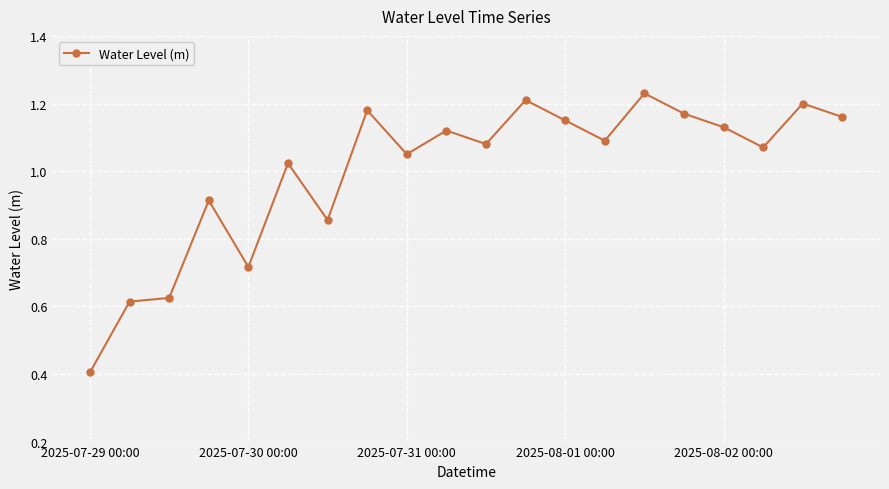

What is the difference between the second highest and minimum values?

0.8